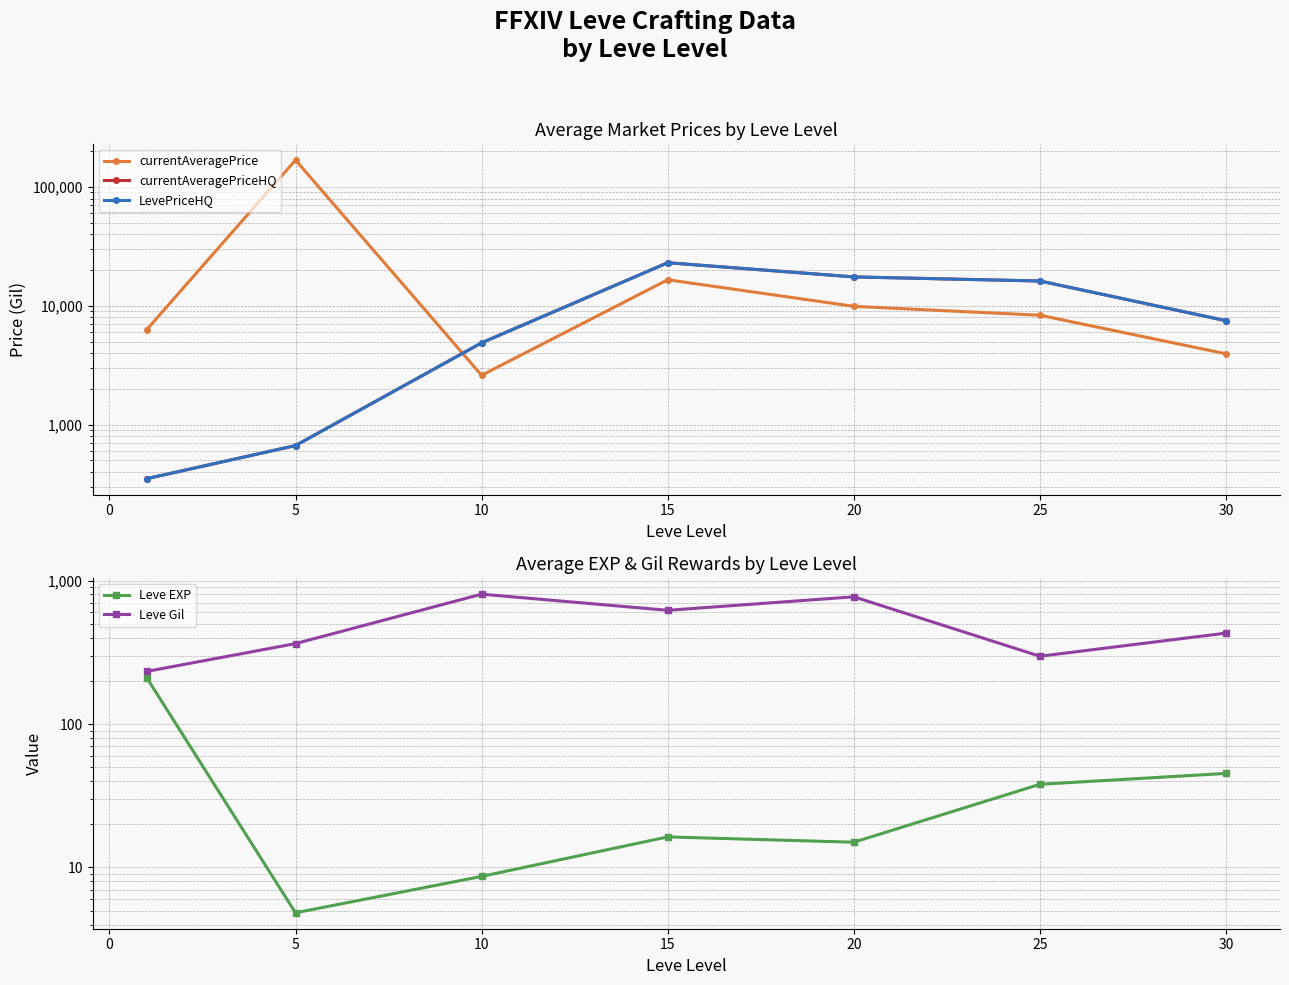

Count the number of data series in this chart.

5